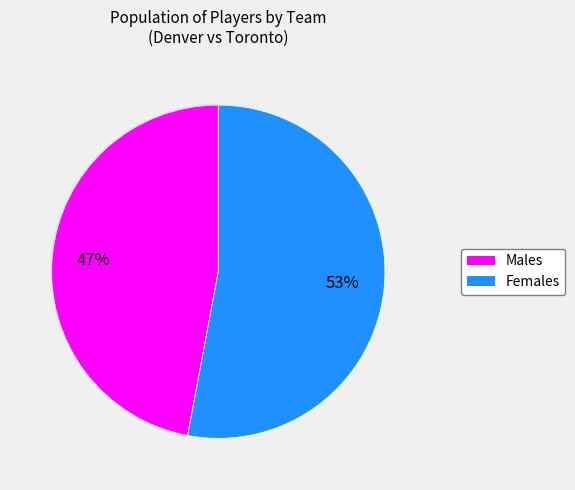

To the nearest percent, what is the average slice percentage?

50%